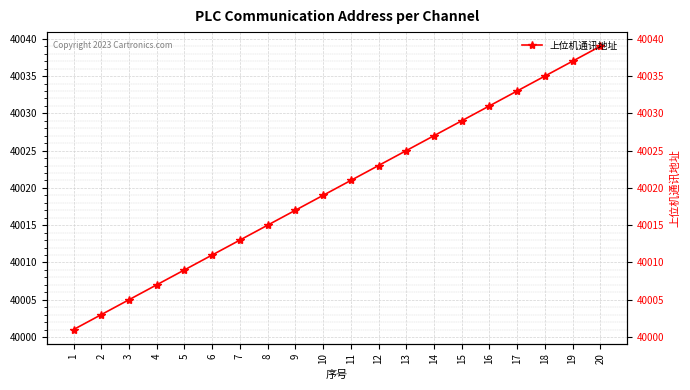

How many lines are shown in the chart?

1